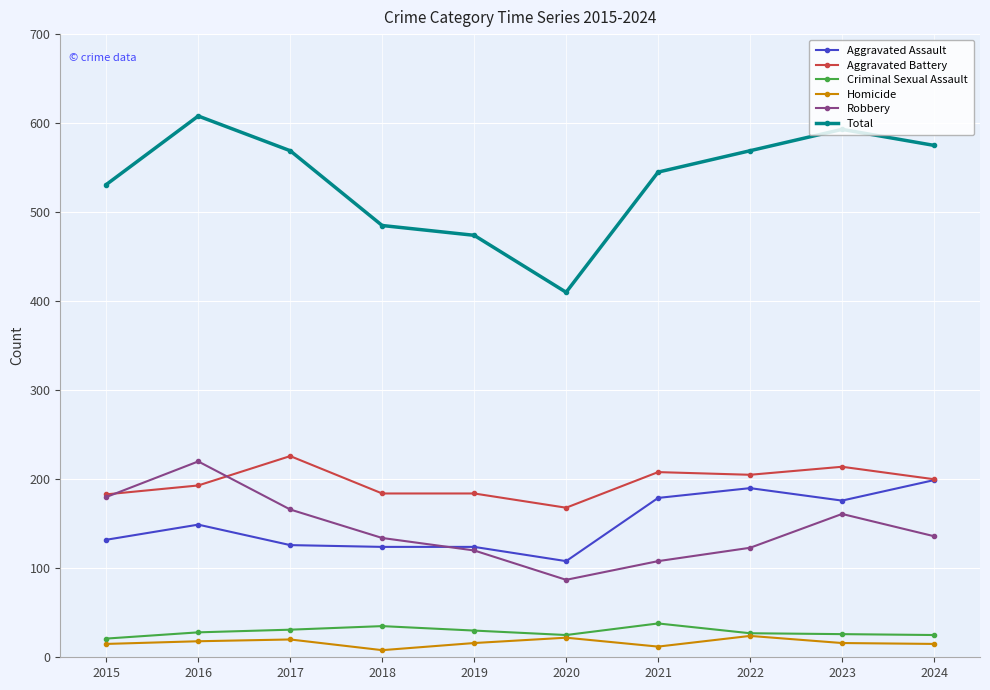

The Aggravated Battery series shows 183 at 2015. True or false?

True